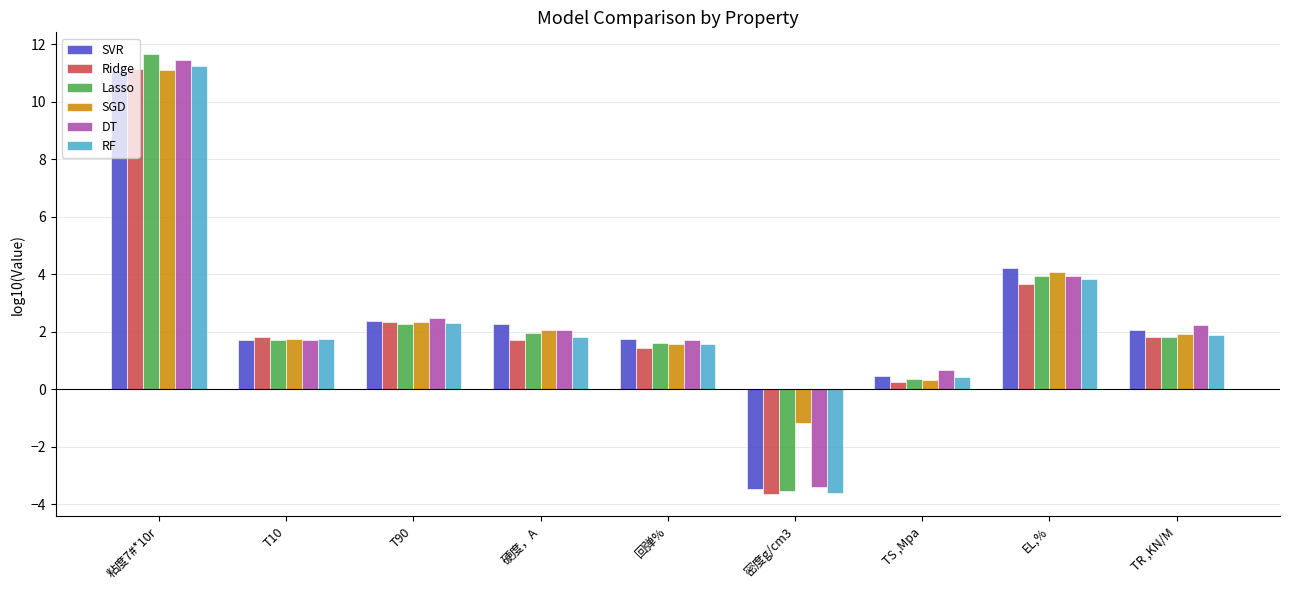

Which category has the lowest value in the Lasso series?

密度g/cm3